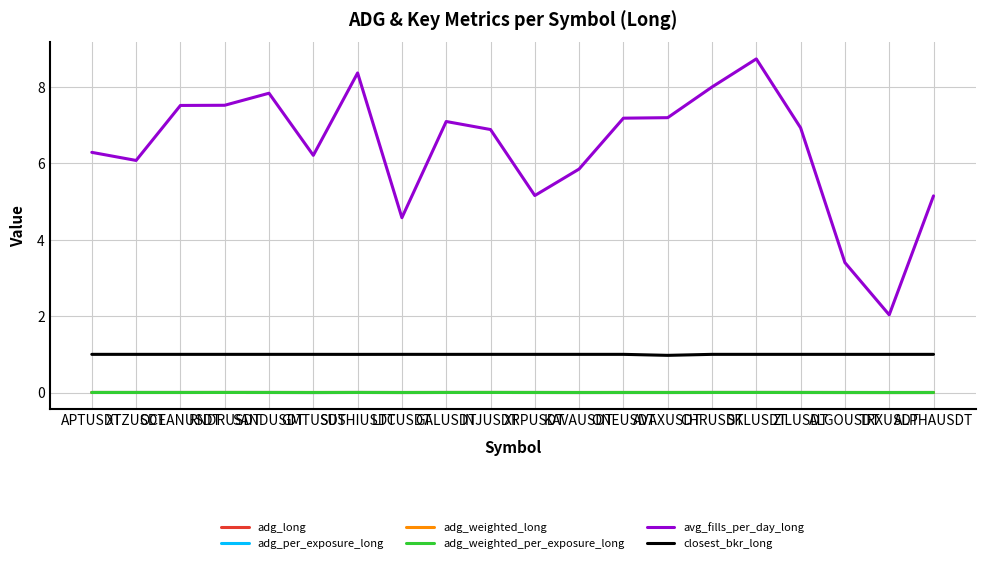

How many lines are shown in the chart?

6